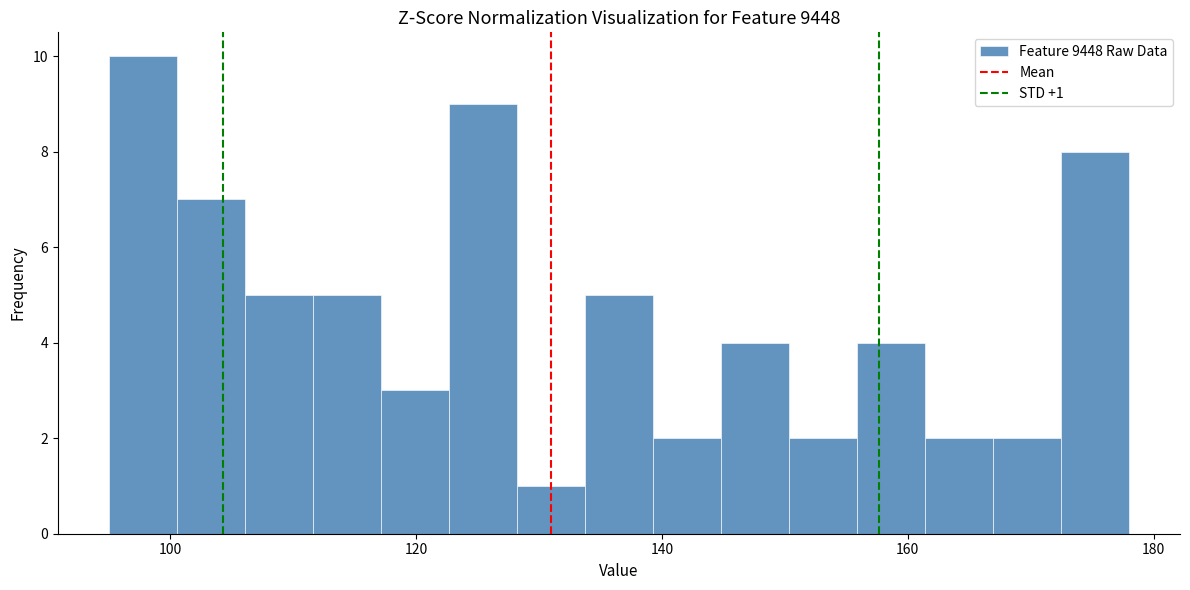

Read against the x-axis, roughly where is the centre of the tallest bar?

98